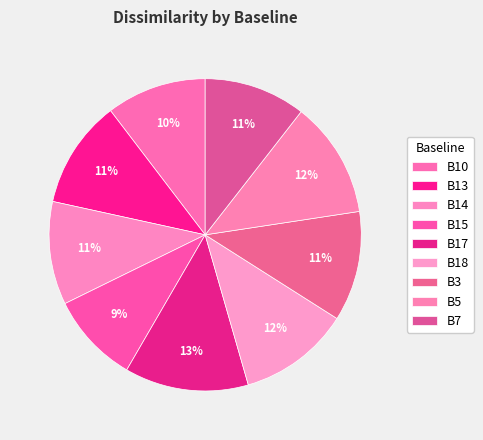

How many segments does this pie chart have?

9